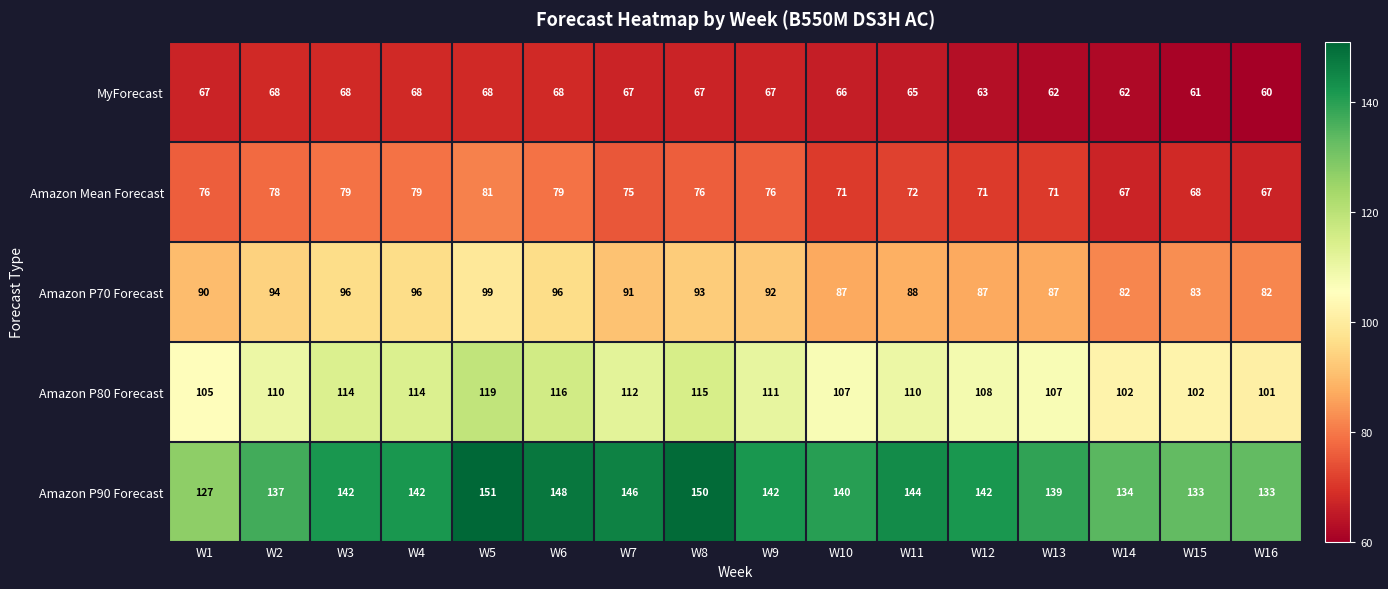

What is the smallest value displayed?

60